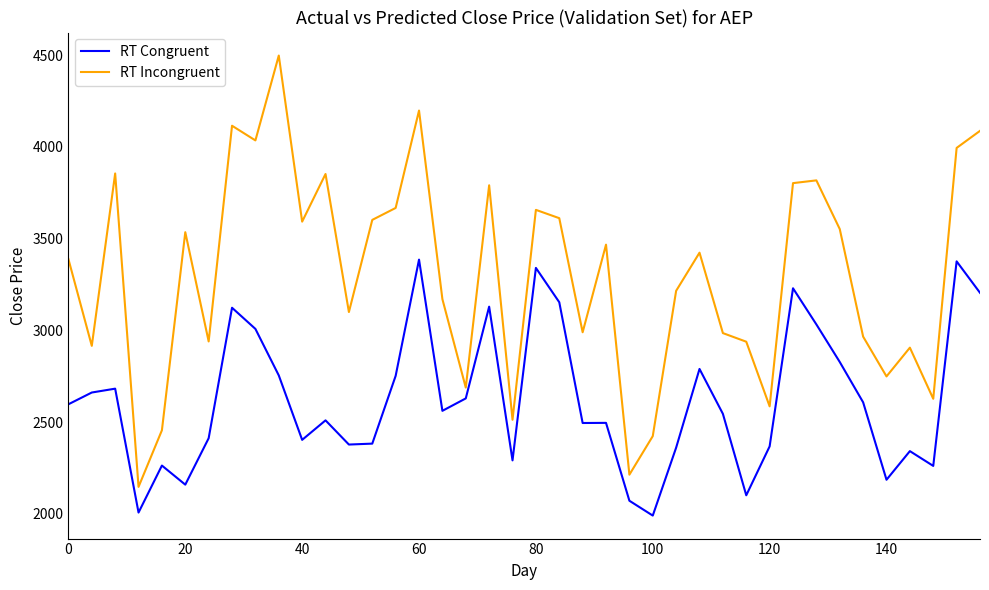

What is the minimum value for RT Congruent?

1990.8